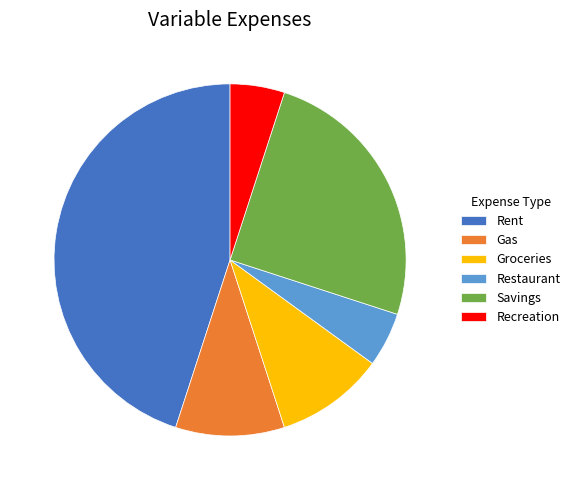

Do Recreation and Savings together represent more than half of the pie?

No